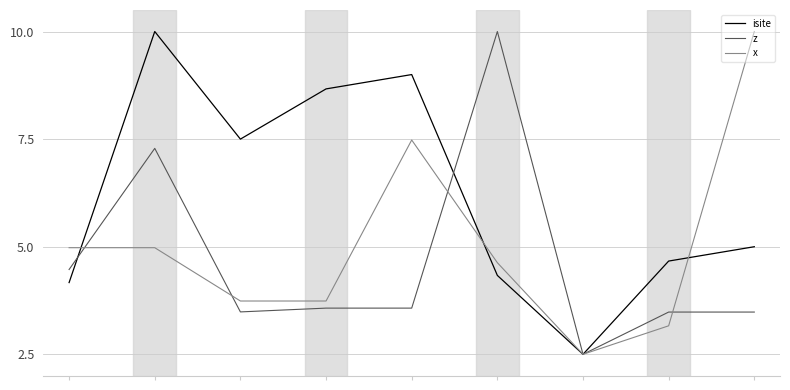

Reading left to right, extract all data points from this chart.

isite: 4.2	10.0	7.5	8.7	9.0	4.3	2.5	4.7	5.0
z: 4.5	7.3	3.5	3.6	3.6	10.0	2.5	3.5	3.5
x: 5.0	5.0	3.7	3.7	7.5	4.6	2.5	3.2	10.0